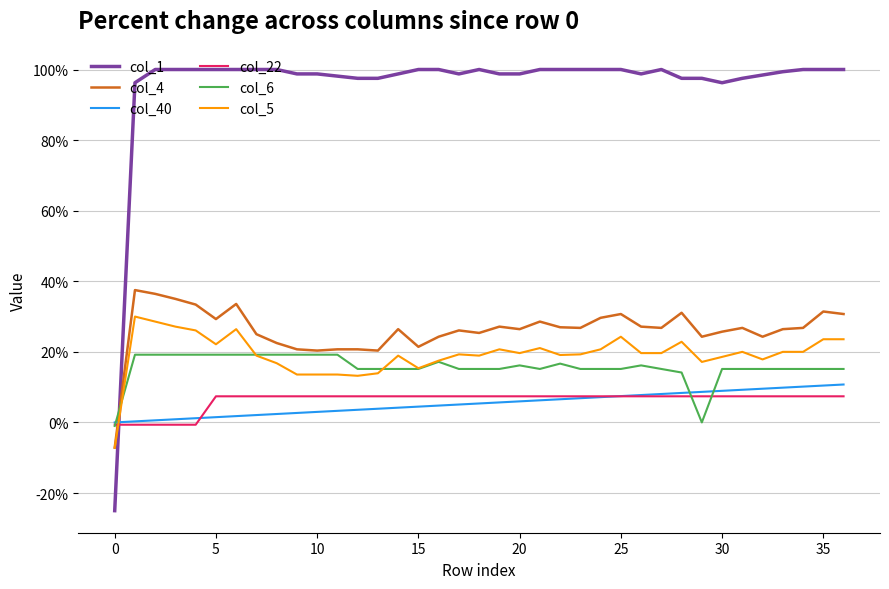

Rank the series by their maximum value, from highest to lowest.

col_1, col_4, col_5, col_6, col_40, col_22